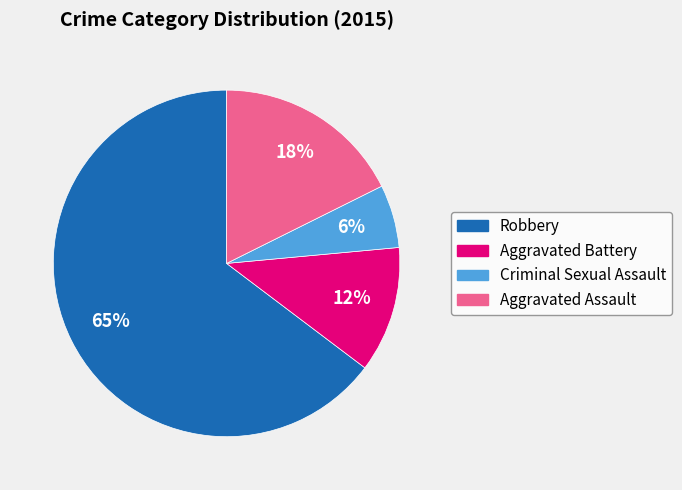

Rank the categories by value from highest to lowest.

Robbery, Aggravated Assault, Aggravated Battery, Criminal Sexual Assault